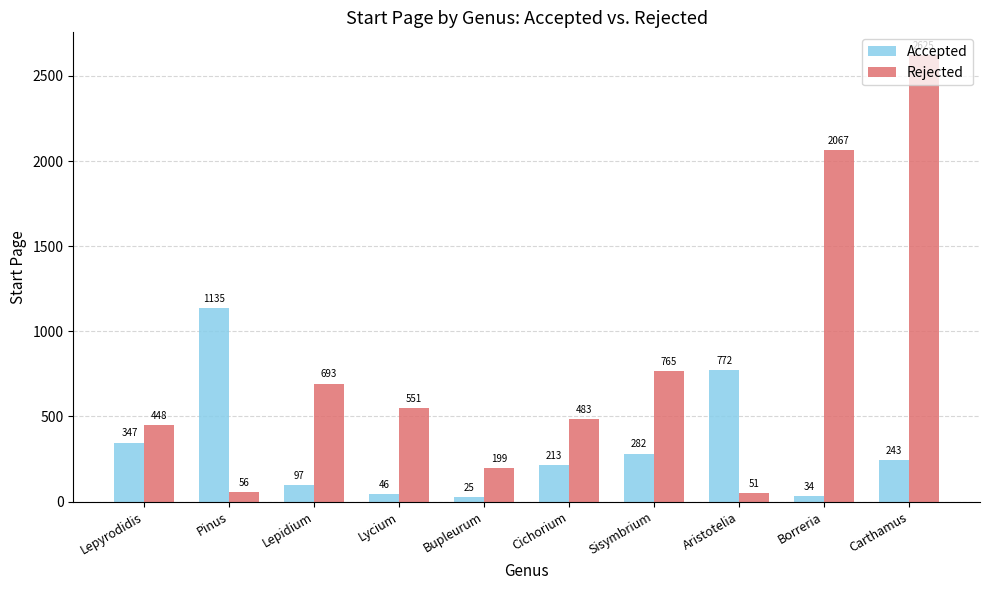

What position from the right is Sisymbrium?

4